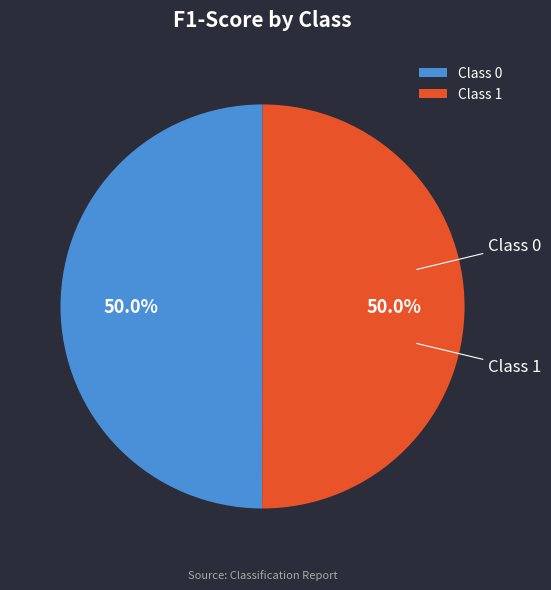

What is the majority slice?

1